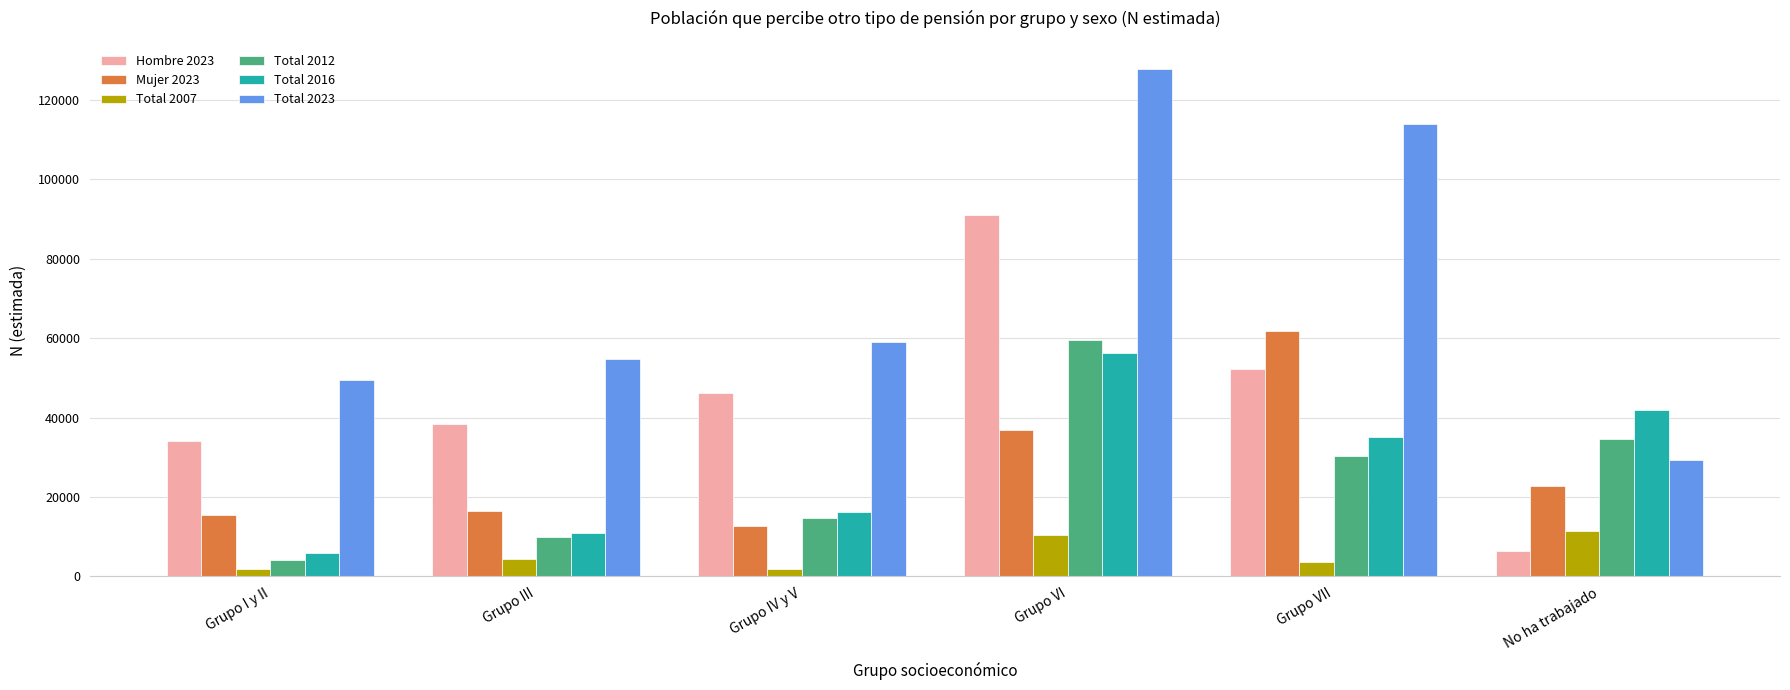

At which label does Total 2023 reach its minimum?

No ha trabajado